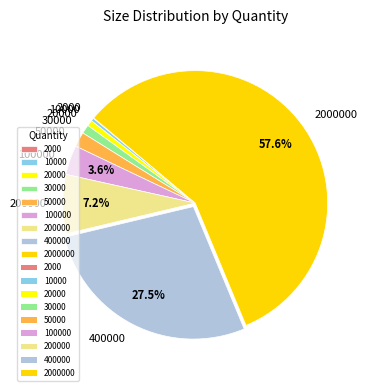

To the nearest percent, what is the combined percentage of 400000 and 100000?

31%